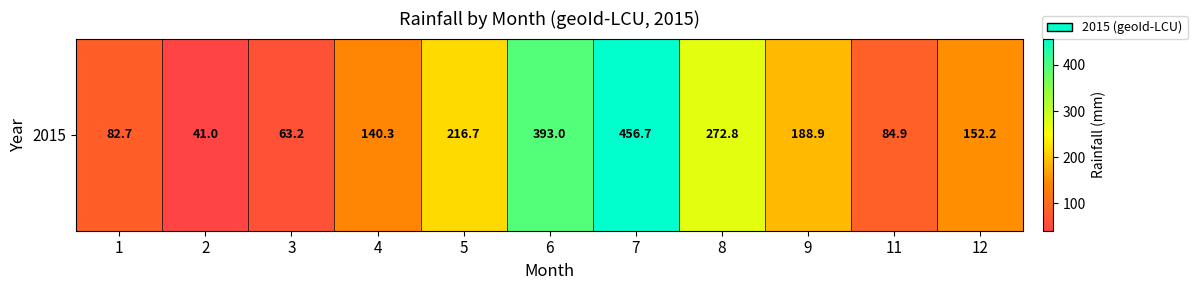

Is it true that the value at 11 is 84.9?

True